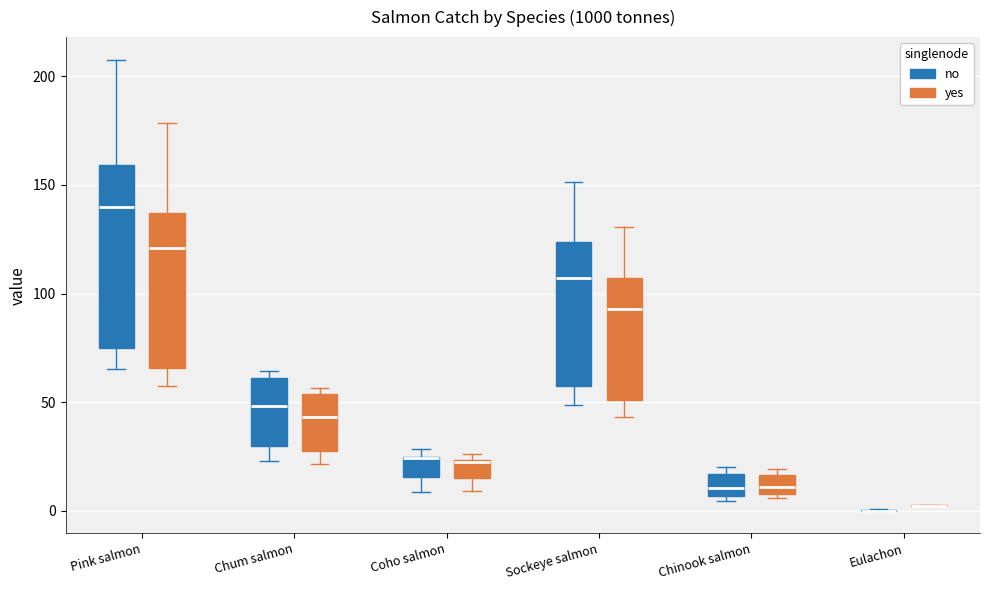

Reading left to right, read every box against the y-axis: the position of its median line, the range the box covers, and the ends of its whiskers. The values are not printed on the chart, so give them approximately, as read against the axis.

Pink salmon (no): median 140, box 75 to 160, whiskers 65 to 210
Pink salmon (yes): median 120, box 65 to 135, whiskers 55 to 180
Chum salmon (no): median 50, box 30 to 60, whiskers 25 to 65
Chum salmon (yes): median 45, box 25 to 55, whiskers 20 to 55 (just above the box's upper edge)
Coho salmon (no): median 25 (drawn on the box's upper edge), box 15 to 25, whiskers 10 to 30
Coho salmon (yes): median 25 (drawn on the box's upper edge), box 15 to 25, whiskers 10 to 25 (just above the box's upper edge)
Sockeye salmon (no): median 105, box 60 to 125, whiskers 50 to 150
Sockeye salmon (yes): median 95, box 50 to 105, whiskers 45 to 130
Chinook salmon (no): median 10, box 5 to 15, whiskers 5 (just below the box's lower edge) to 20
Chinook salmon (yes): median 10 (inside the box), box 10 to 15, whiskers 5 to 20
Eulachon (no): box collapsed to a line at 0, whiskers 0 to 0
Eulachon (yes): box collapsed to a line at 0, whiskers 0 to 5